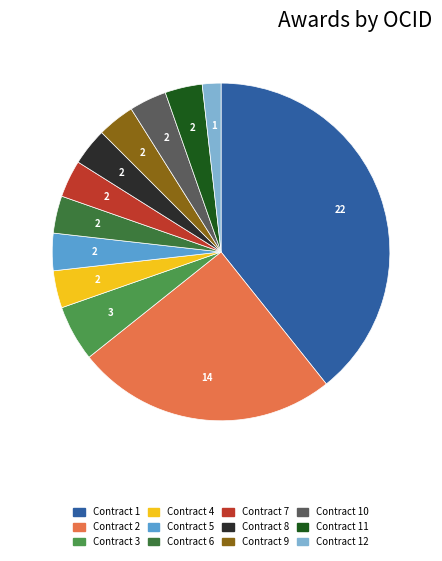

Is there any slice that represents more than half of the pie?

No